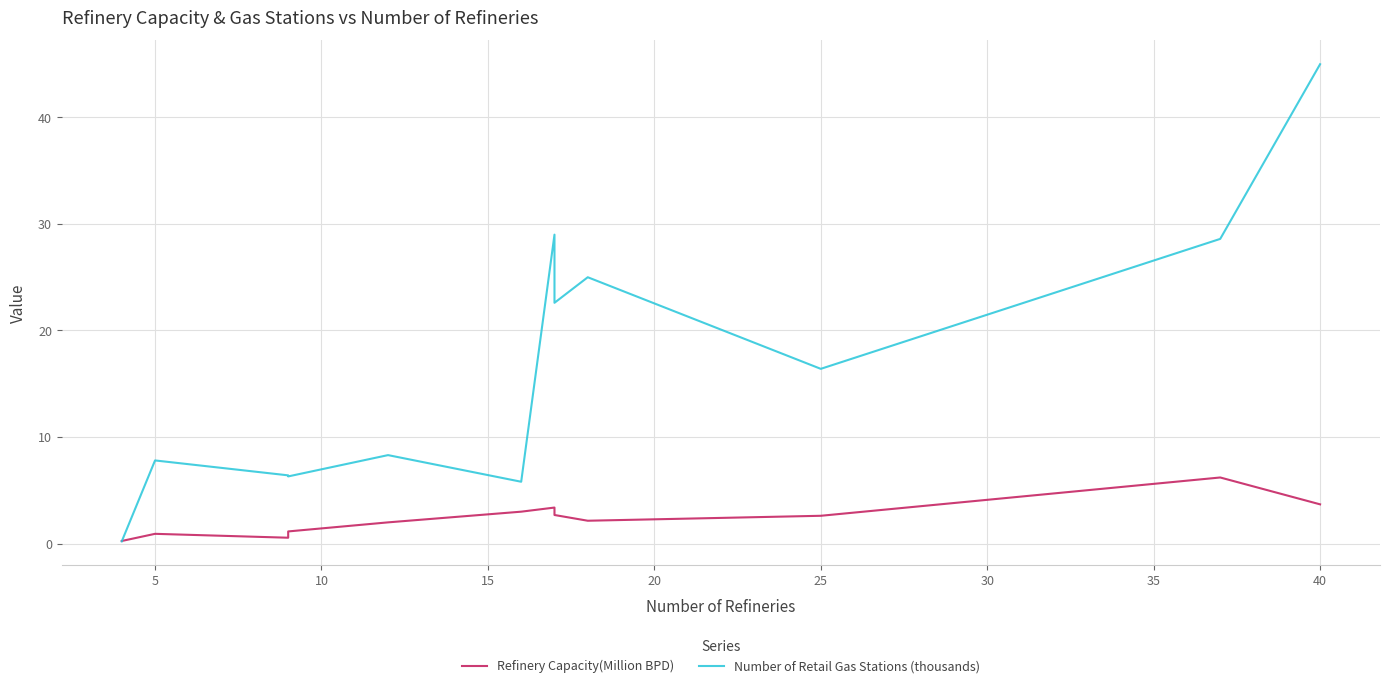

How many values in the Number of Retail Gas Stations (thousands) series are below 16?

6